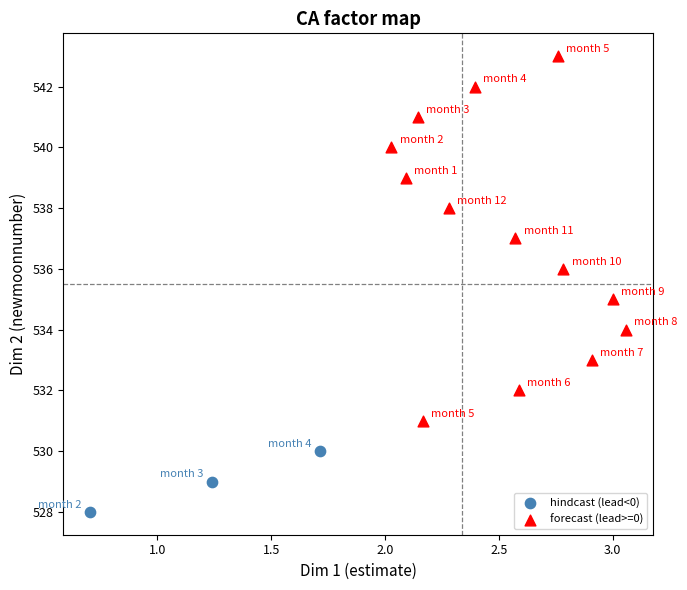

Which series reaches the minimum Y coordinate?

hindcast (lead<0)